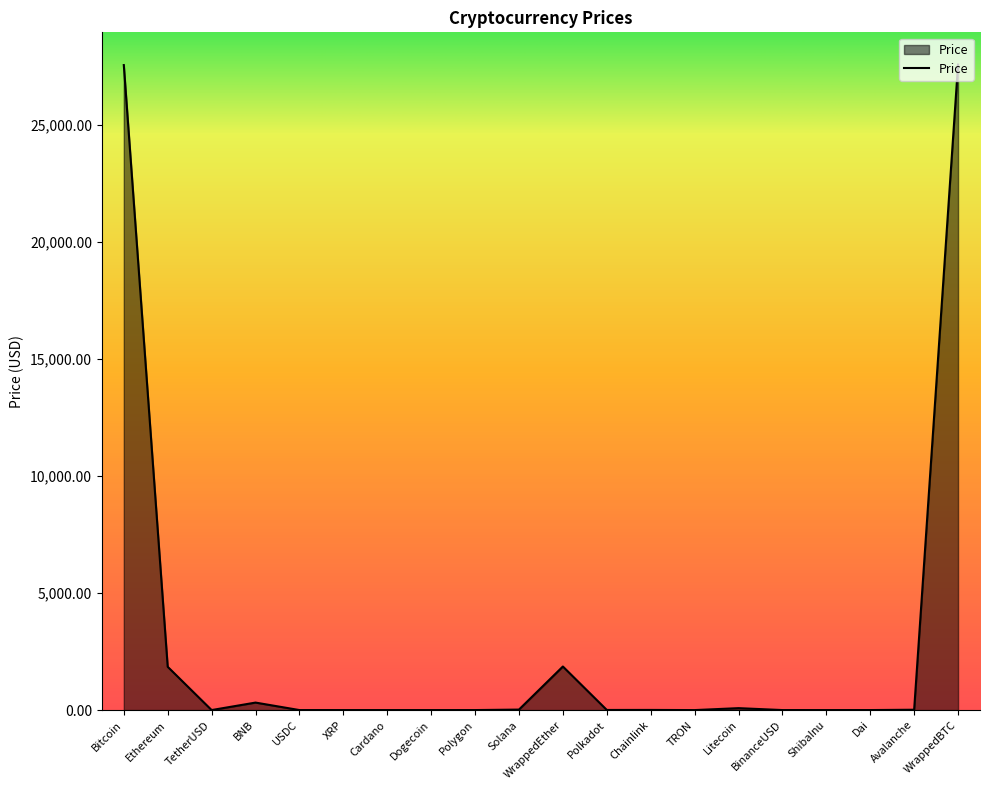

What is the greatest value displayed?

27563.0